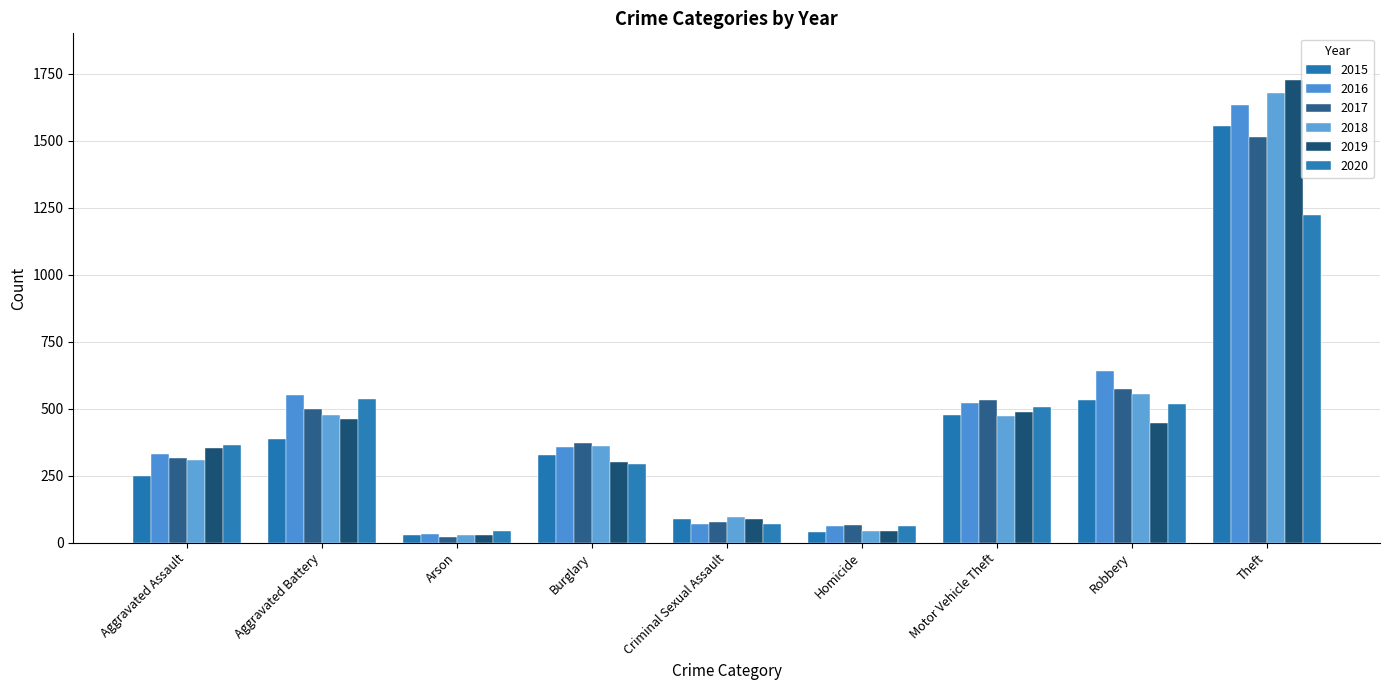

What is the value of the 2015 bar at the 6th from the left?

39